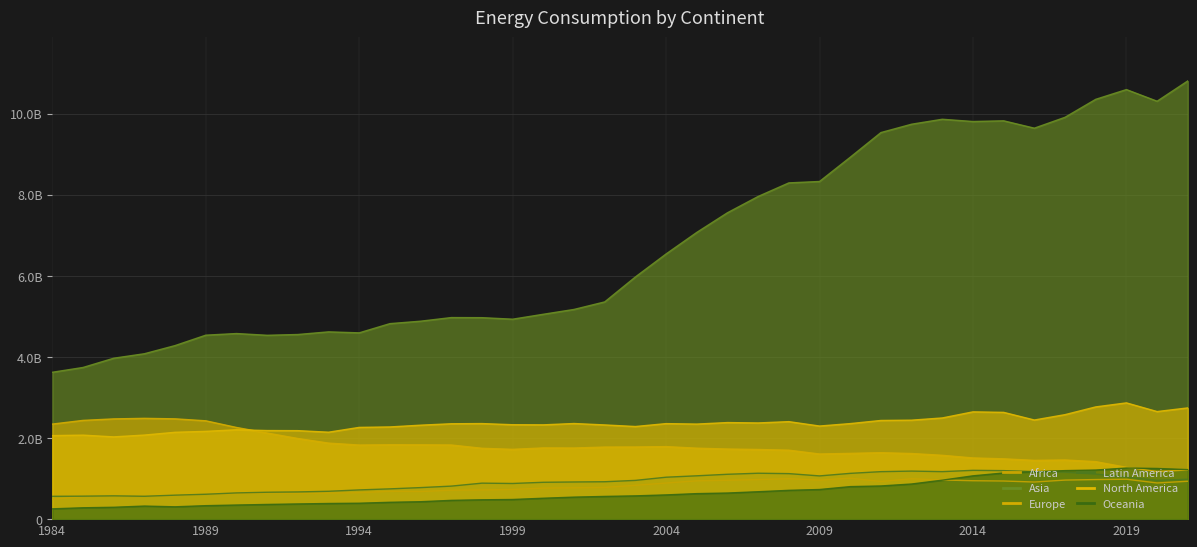

Rank the series at 24 from lowest to highest value.

Oceania, Africa, Latin America, Europe, North America, Asia